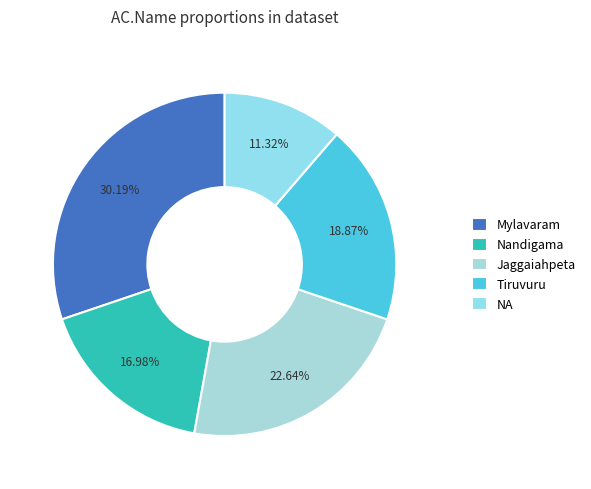

Is there a majority slice in this chart?

No